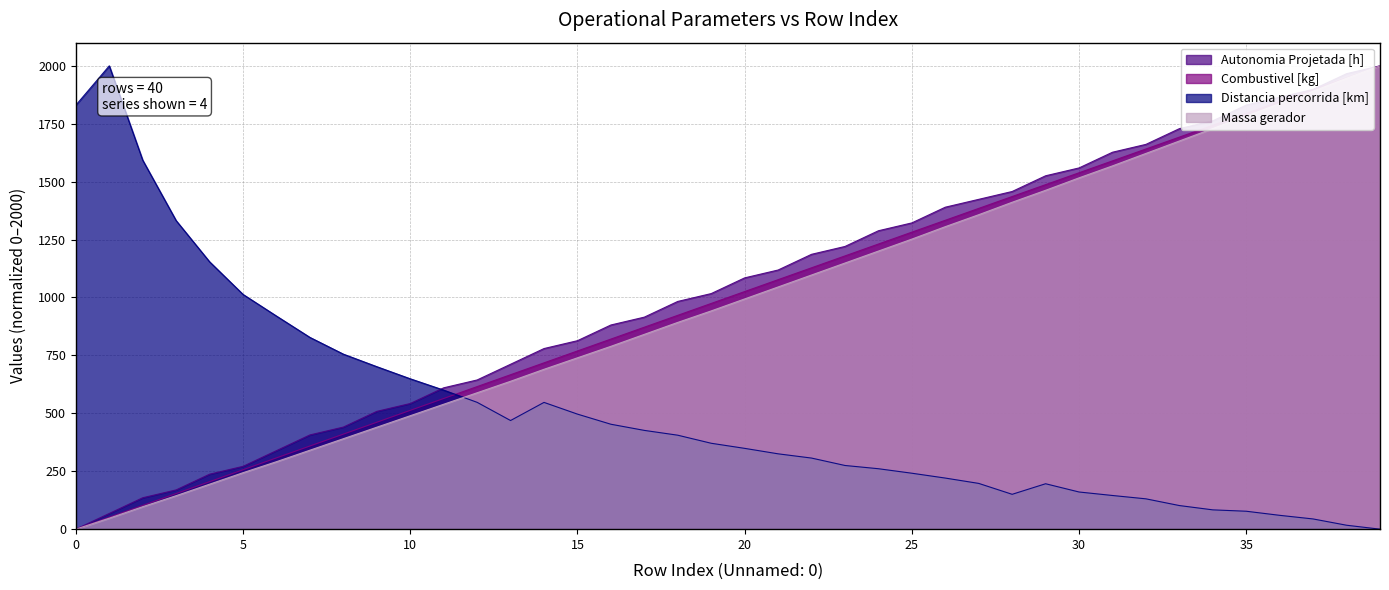

Rank the categories by Massa gerador value from lowest to highest.

0, 1, 2, 3, 4, 5, 6, 7, 8, 9, 10, 11, 12, 13, 14, 15, 16, 17, 18, 19, 20, 21, 22, 23, 24, 25, 26, 27, 28, 29, 30, 31, 32, 33, 34, 35, 36, 37, 38, 39